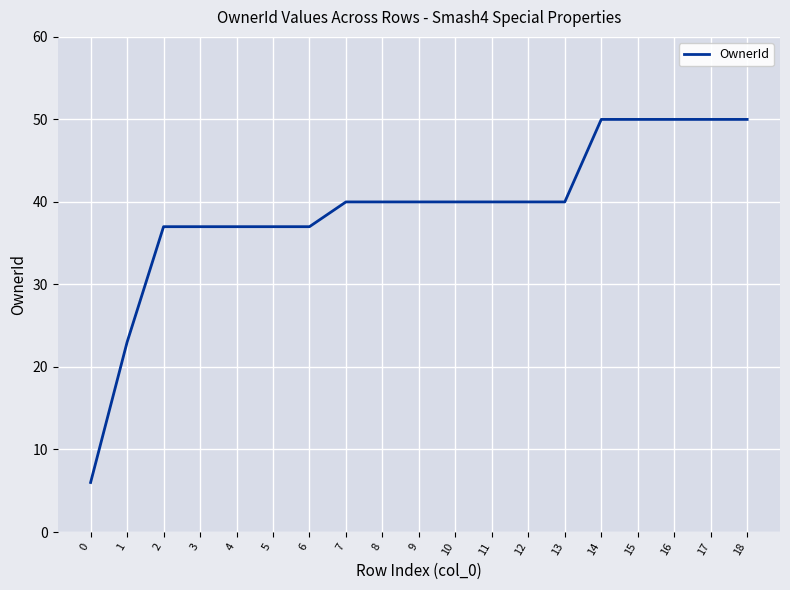

Where is the data nearest to the value 28?

1